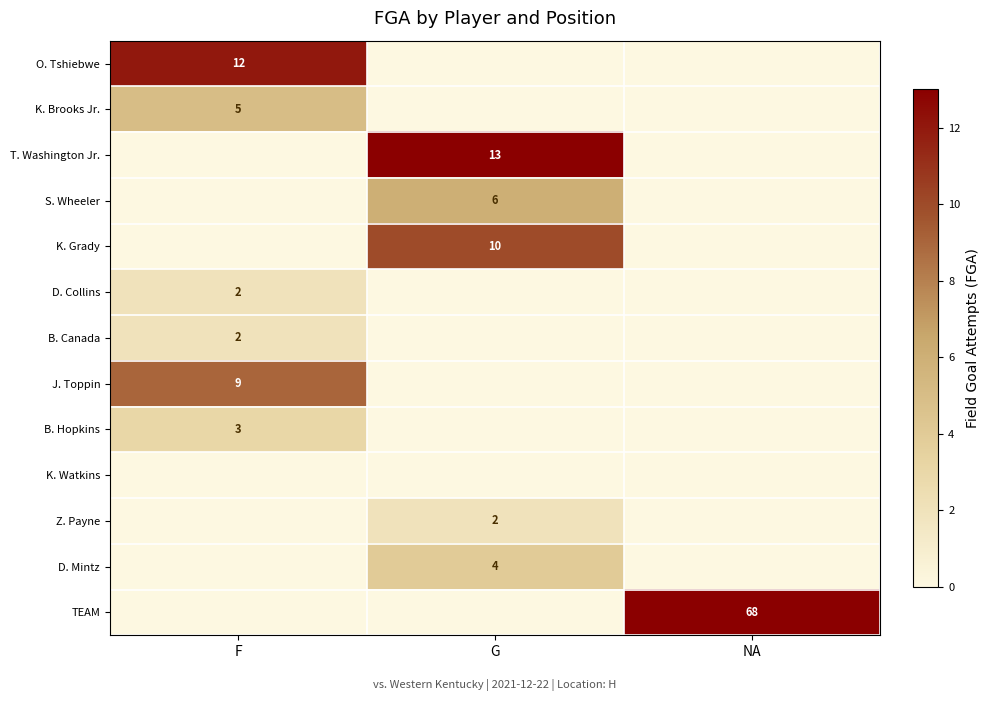

The D. Collins series shows 2 at F. True or false?

True